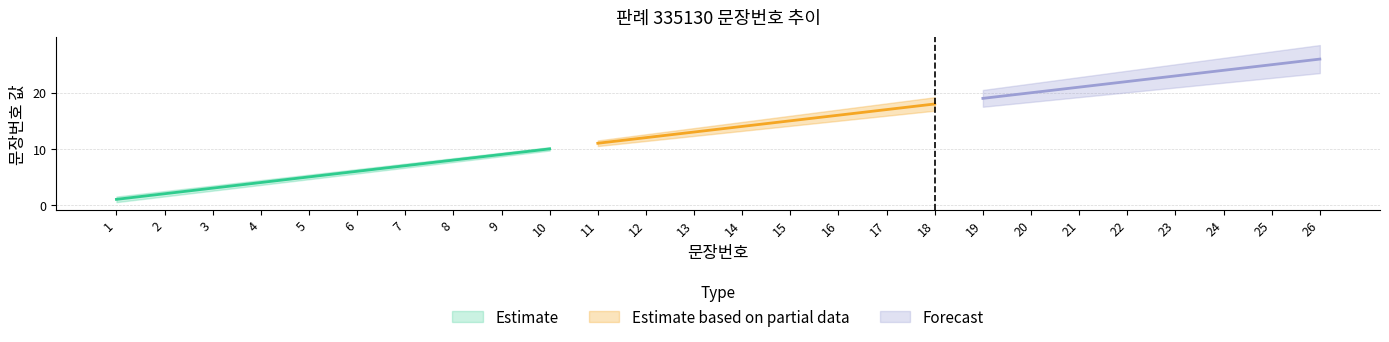

At which category is the sum across all series the highest?

26